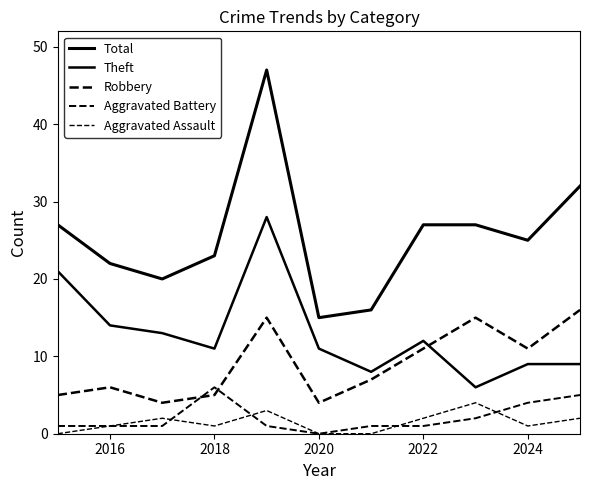

How many lines are shown in the chart?

5